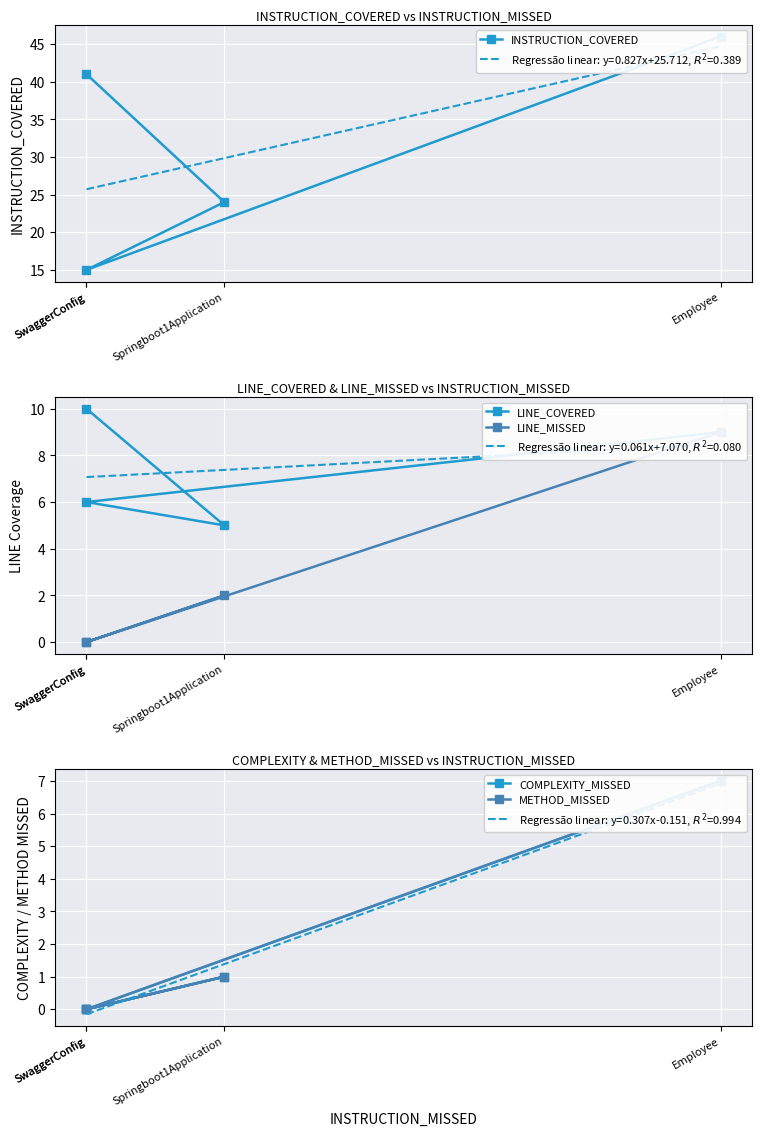

At which category is the sum across all series the highest?

Employee